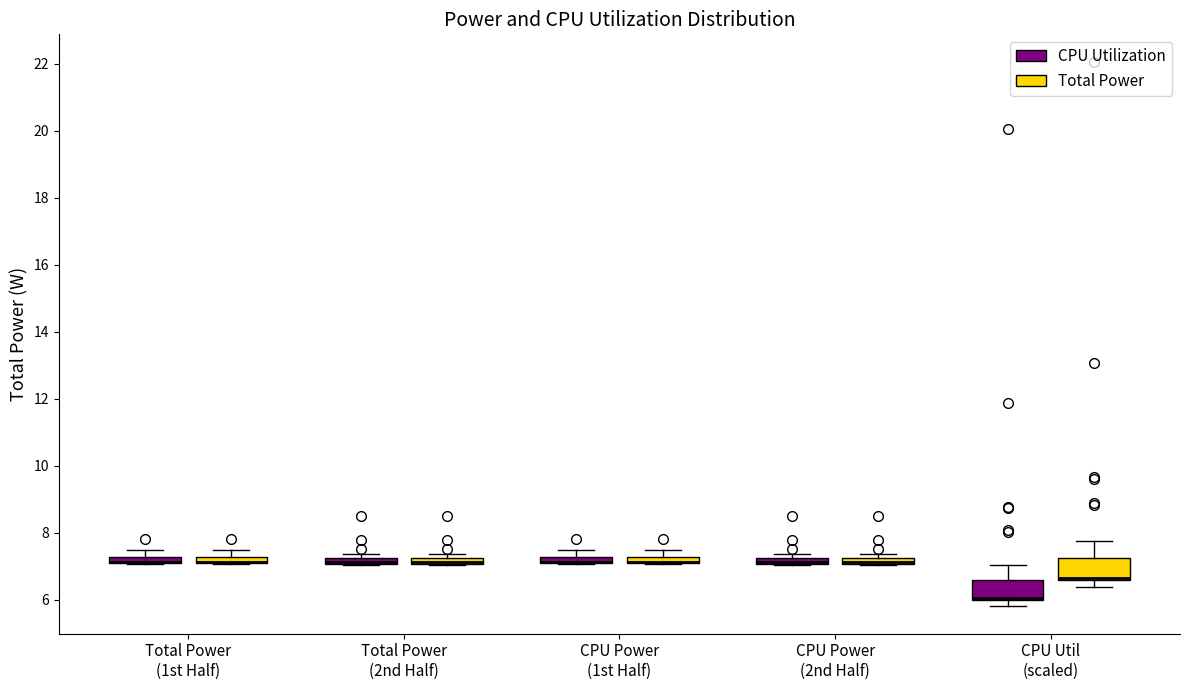

Where does the upper whisker of the box for CPU Power (1st Half) (Total Power) end on the y-axis? The values are not printed on the chart, so give them approximately, as read against the axis.

7.4